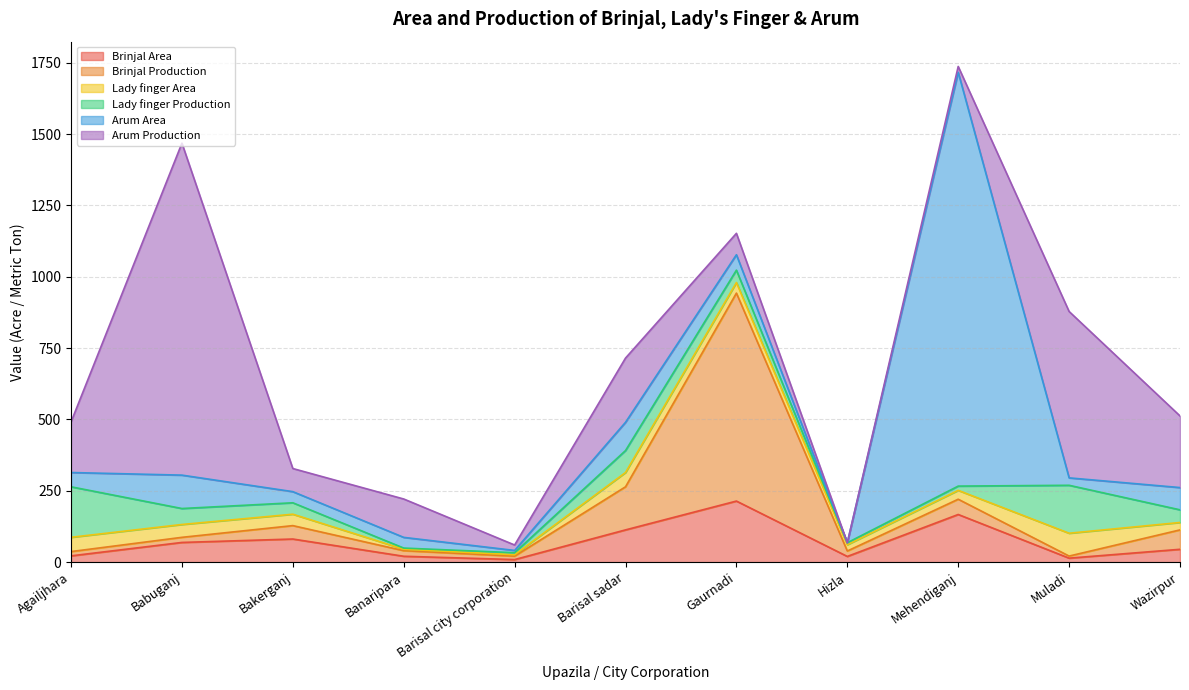

What is the difference between the Arum Production values at Bakerganj and Hizla?

81.0